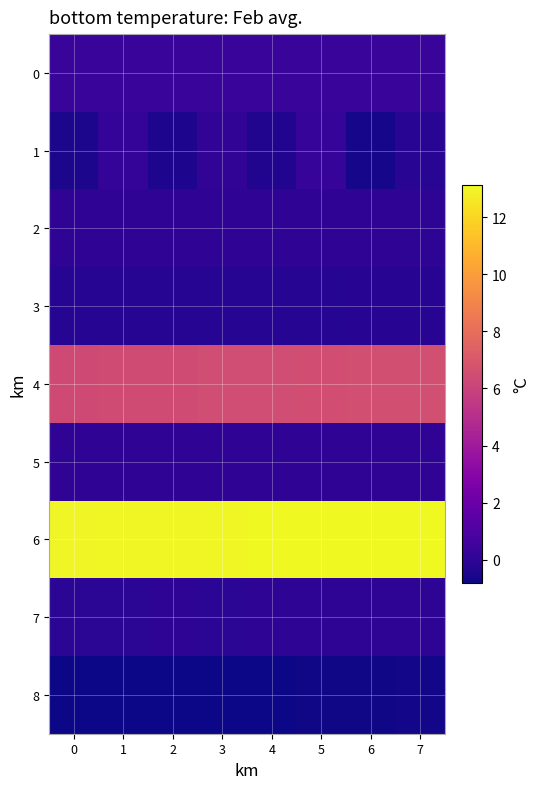

What is the smallest value displayed?

-0.8